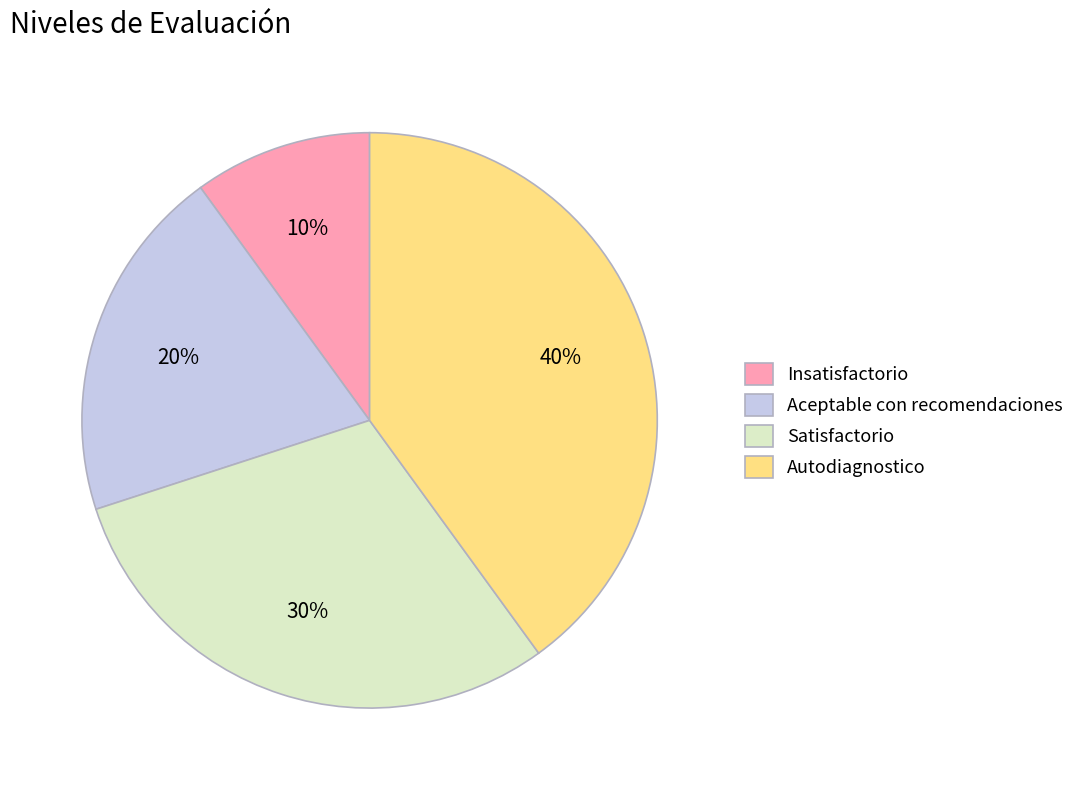

Rank the categories by value from lowest to highest.

Insatisfactorio, Aceptable con recomendaciones, Satisfactorio, Autodiagnostico